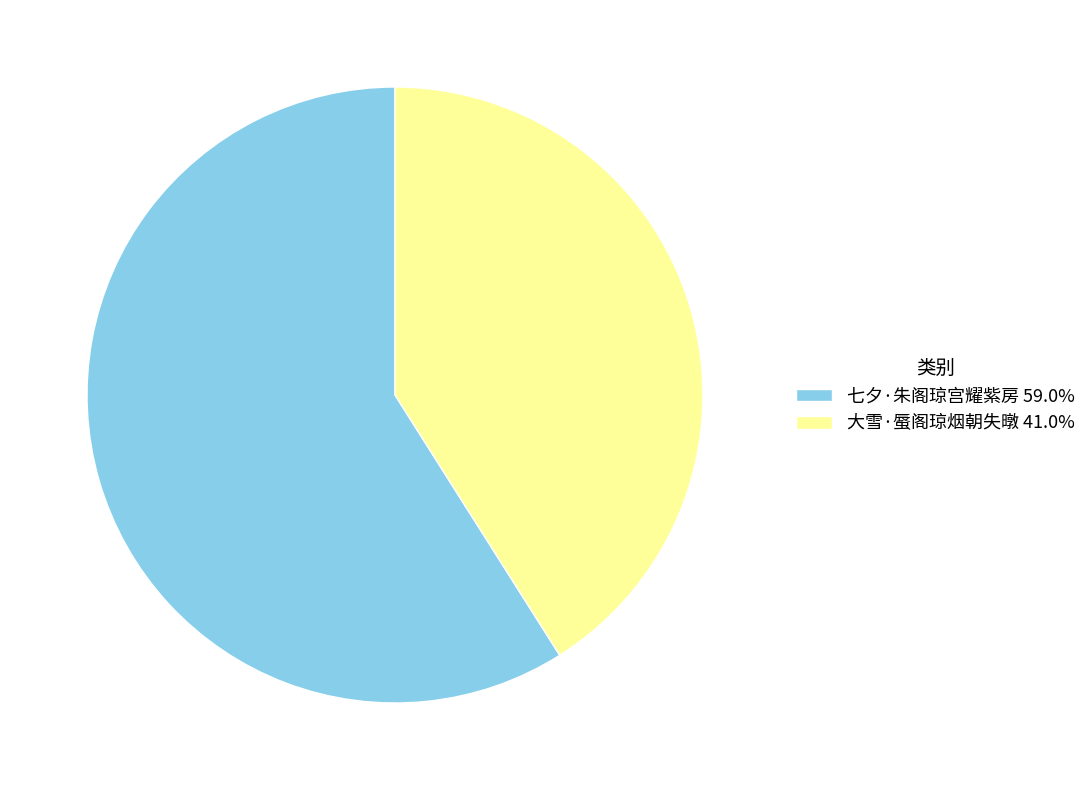

Does any single category account for the majority?

Yes